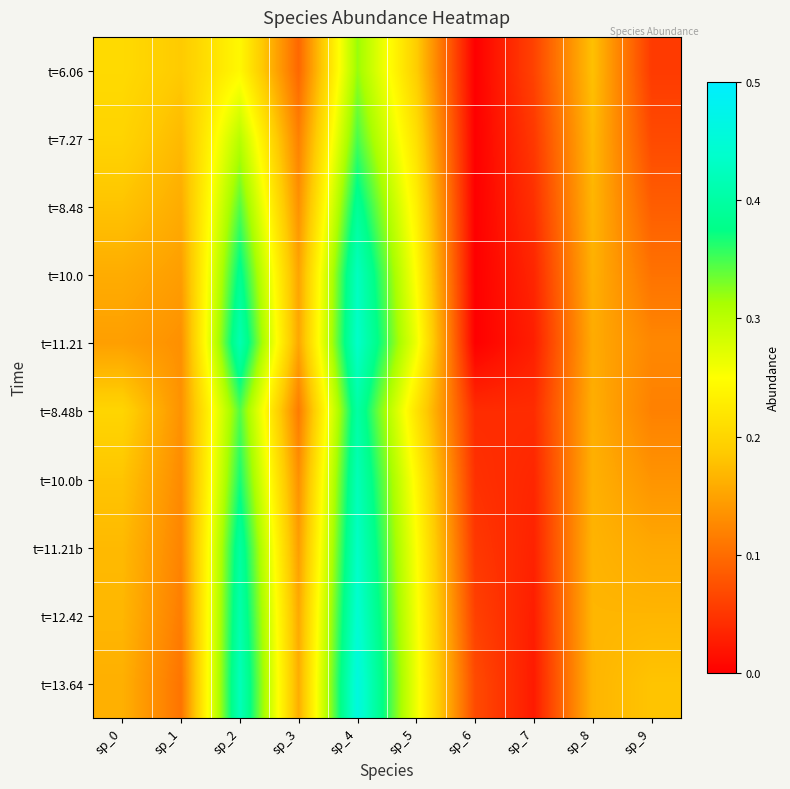

How many series are shown in this chart?

10